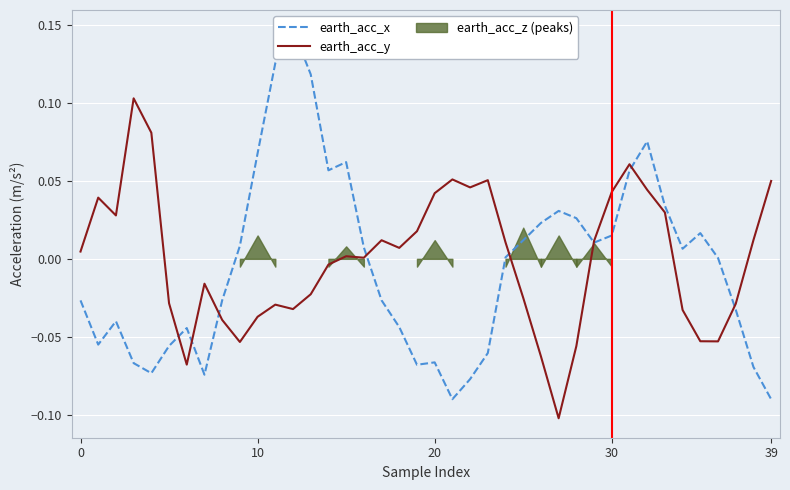

How many data points does each series have?

40